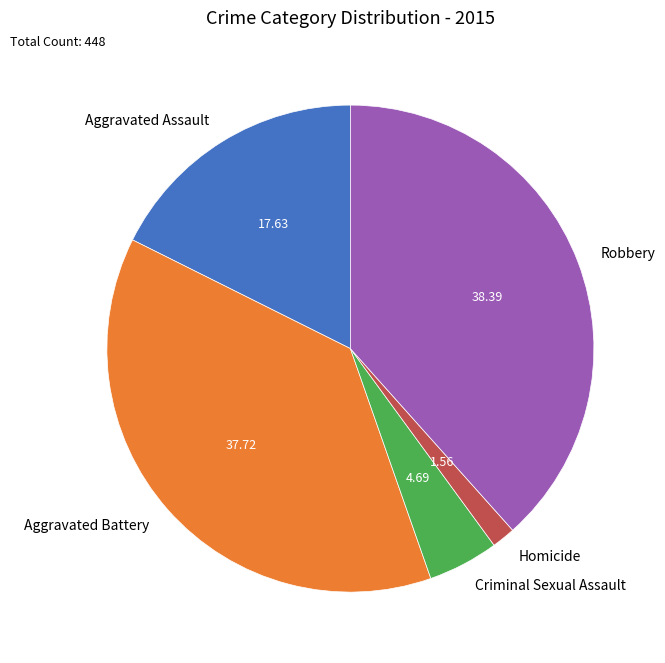

Is it true that Aggravated Battery is 43% of the pie?

False